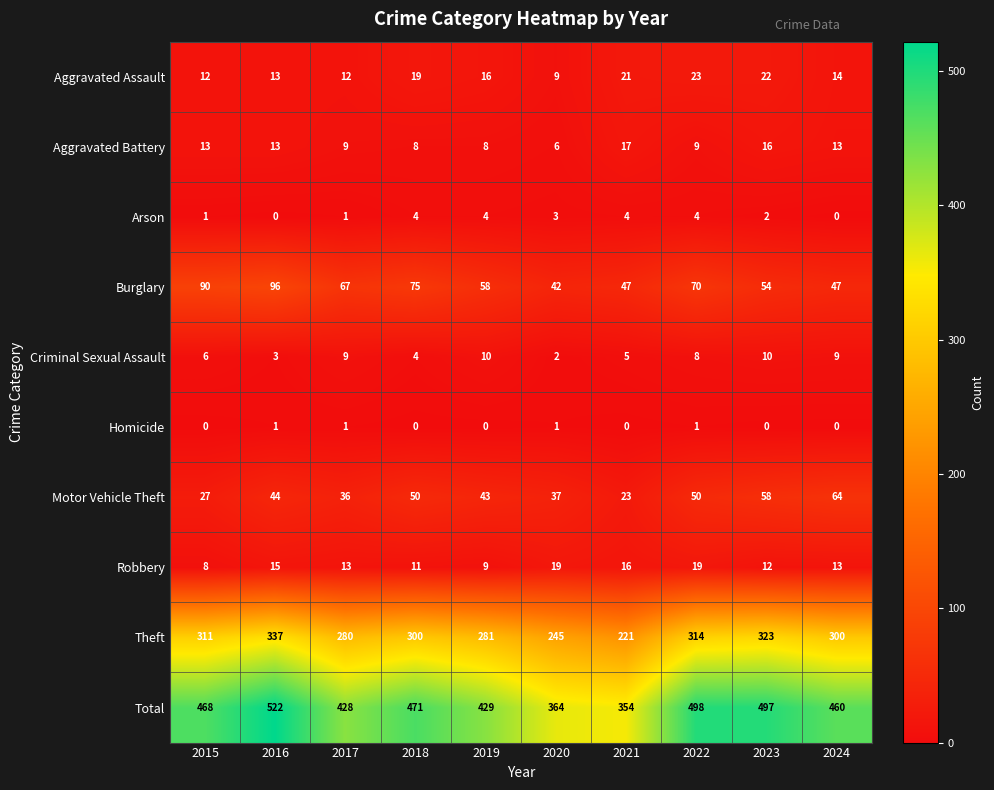

What is the greatest value displayed?

522